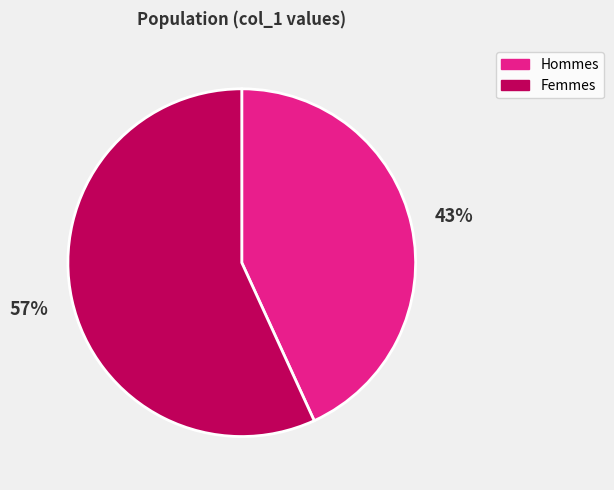

To the nearest percent, what is the average slice percentage?

50%